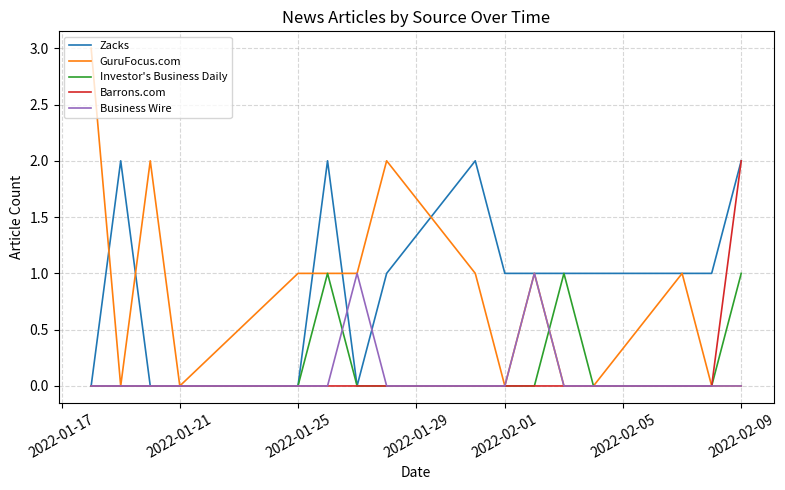

Which series has the largest range (max minus min)?

GuruFocus.com